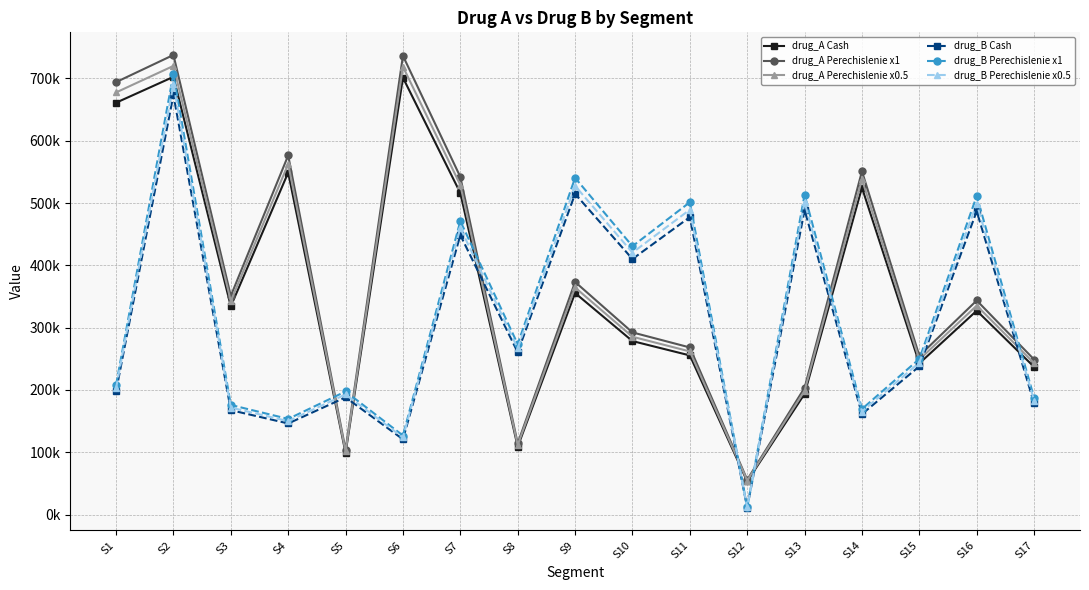

Where does the drug_A Perechislenie x1 series first go above 343673?

S1